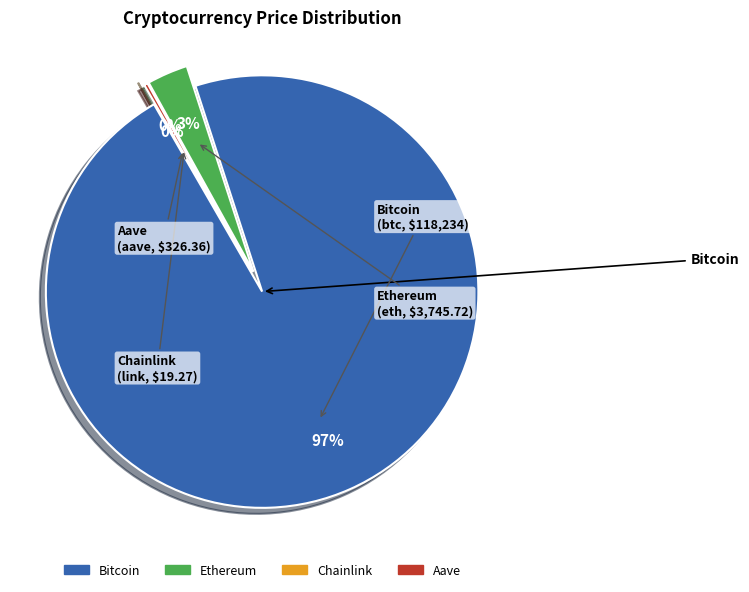

Does any single category account for the majority?

Yes